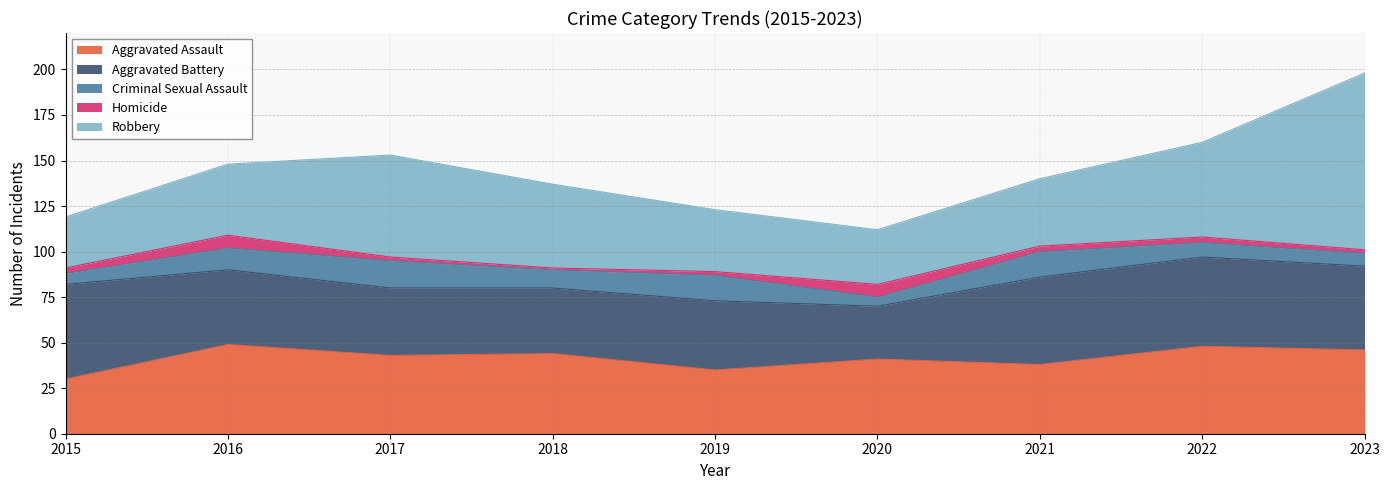

Where is the first local minimum for Robbery?

2020